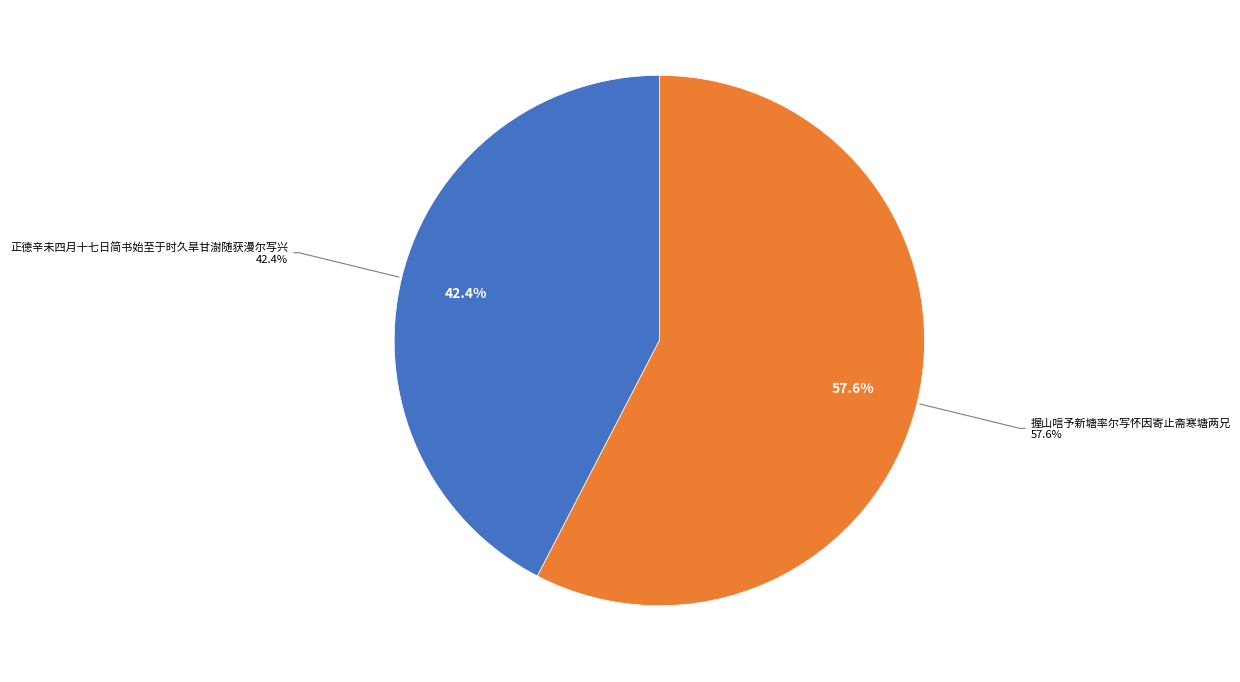

Is there a majority slice in this chart?

Yes